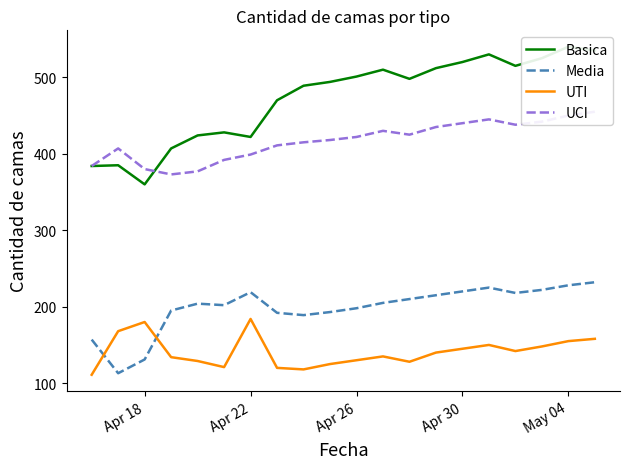

The Media series shows 83 at Apr 26. True or false?

False